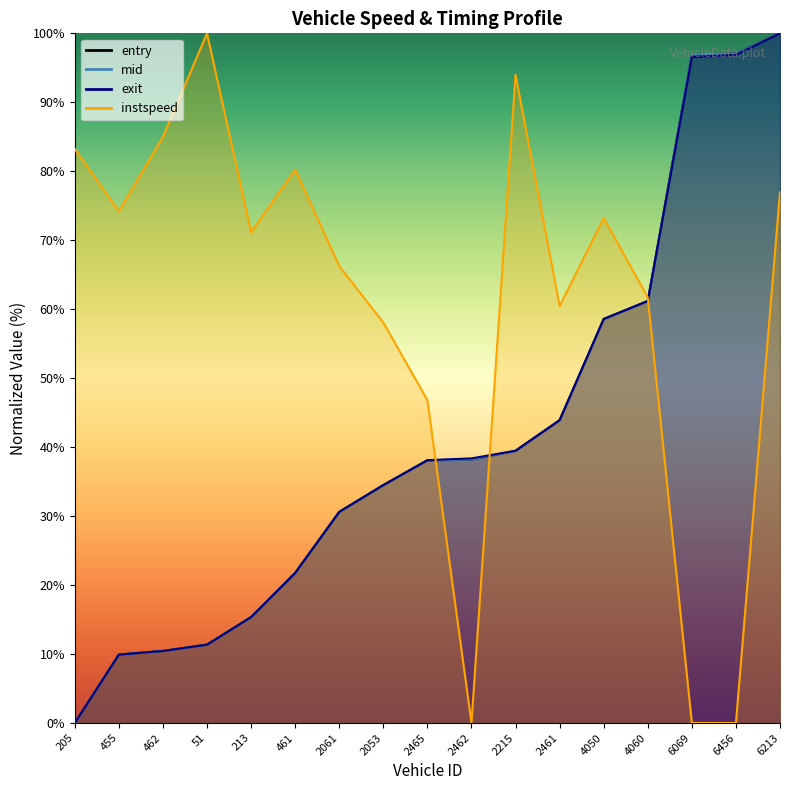

Where is mid nearest to the value 50?

2461